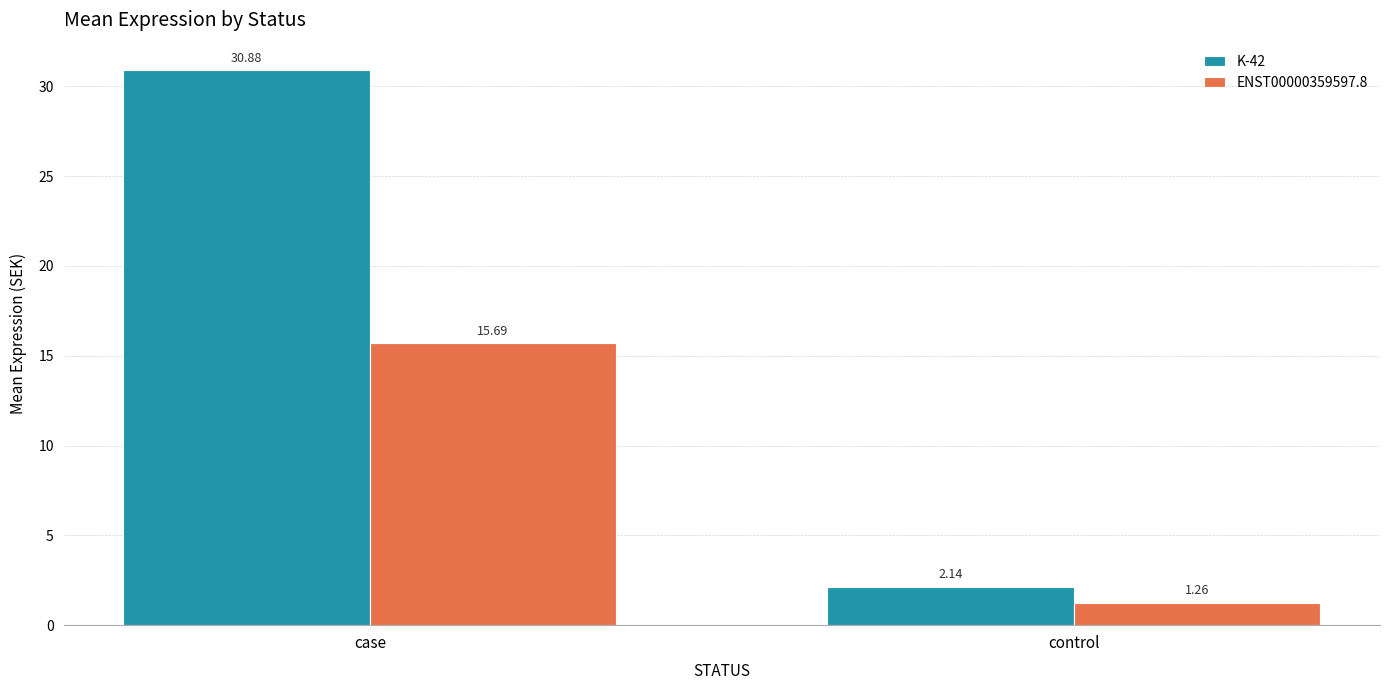

At case, list the series in order from largest to smallest.

K-42, ENST00000359597.8